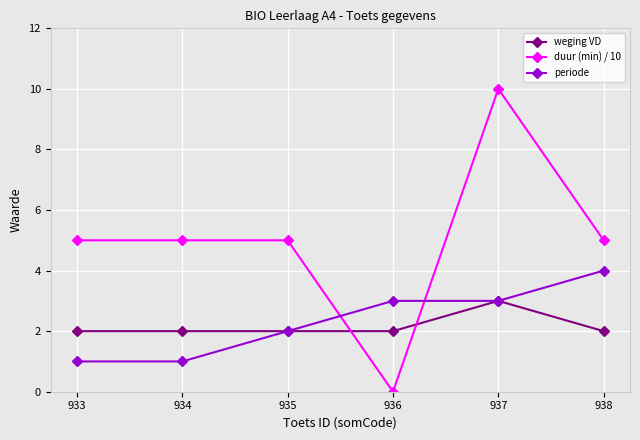

True or false: duur (min) / 10 and weging VD cross at least once.

True